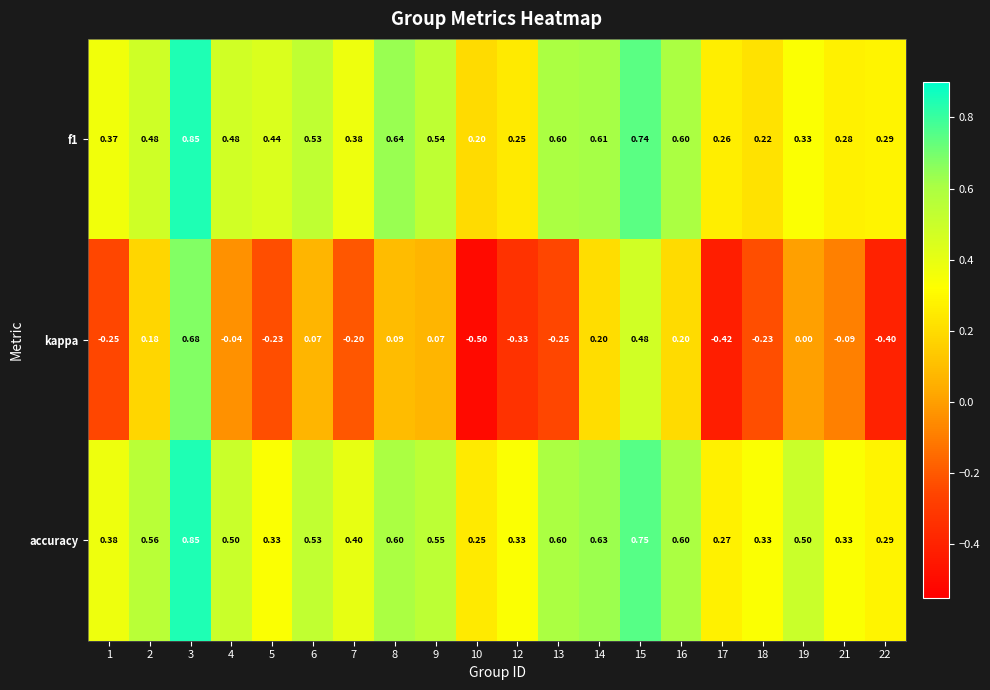

Which series has the largest total across all categories?

accuracy